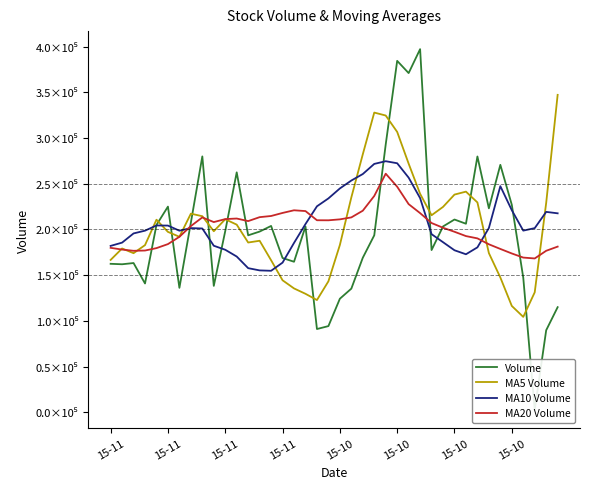

At which label does MA20 Volume reach its peak?

24